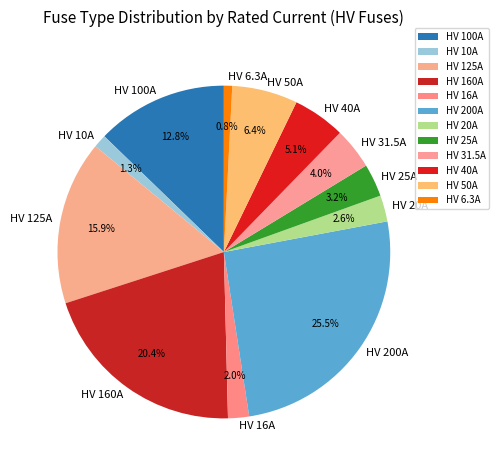

To the nearest percent, what is the difference between the largest and smallest slice percentages?

25%